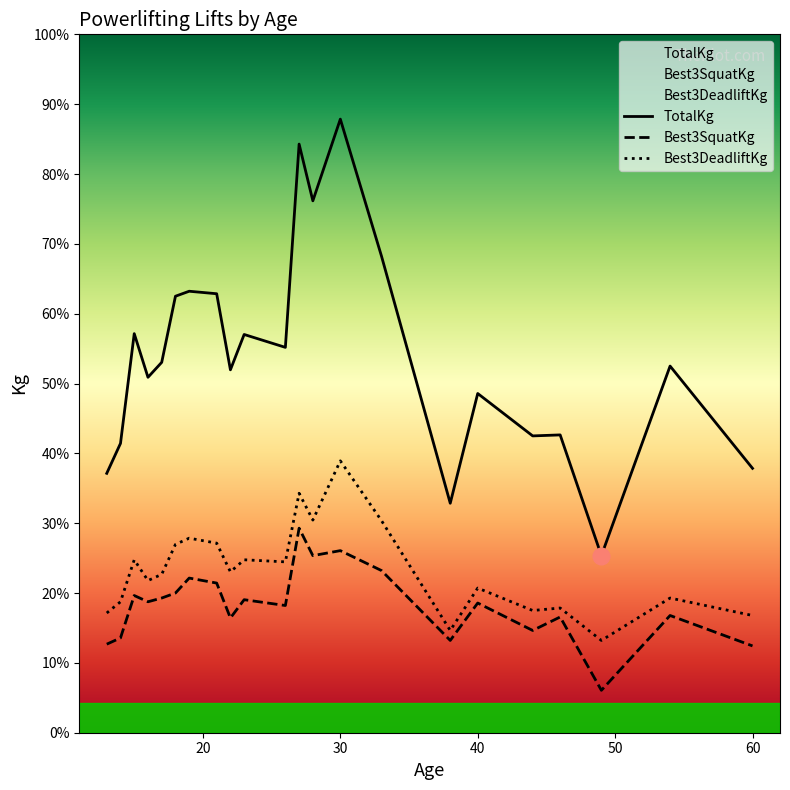

True or false: Best3SquatKg has a value of 63.2 at 35.

False